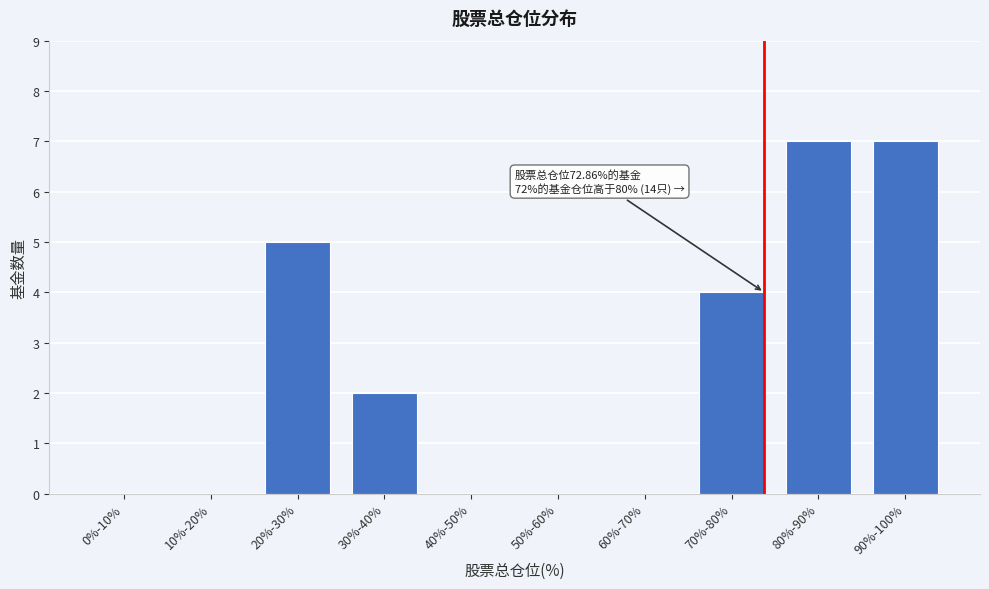

Reading left to right, extract all data points from this chart.

0%-10%=0	10%-20%=0	20%-30%=5	30%-40%=2	40%-50%=0	50%-60%=0	60%-70%=0	70%-80%=4	80%-90%=7	90%-100%=7